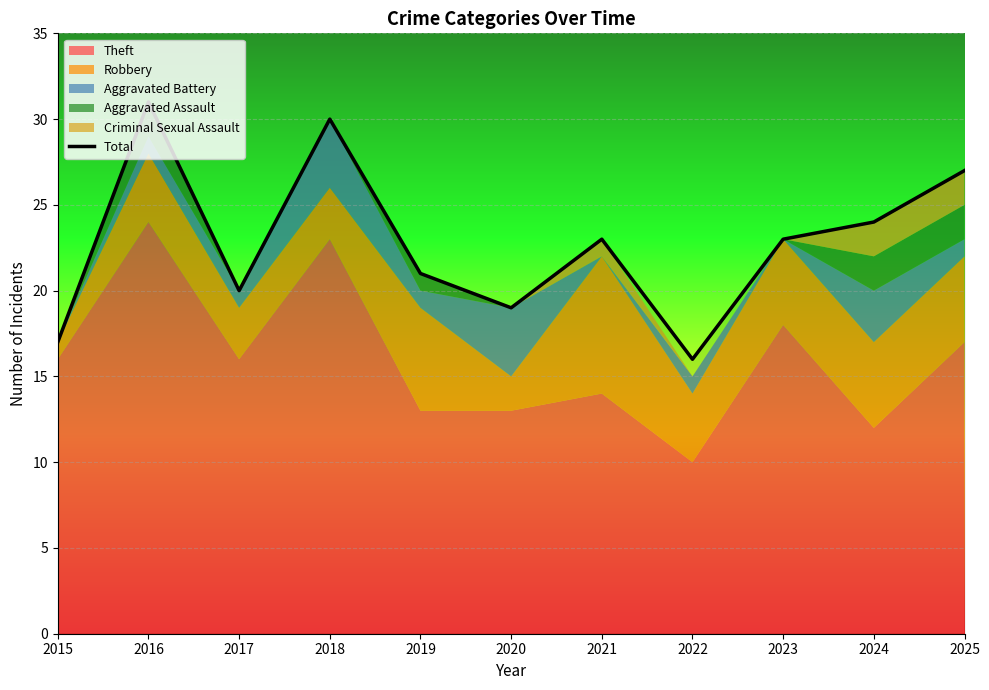

Which category has the lowest value in the Total series?

2022